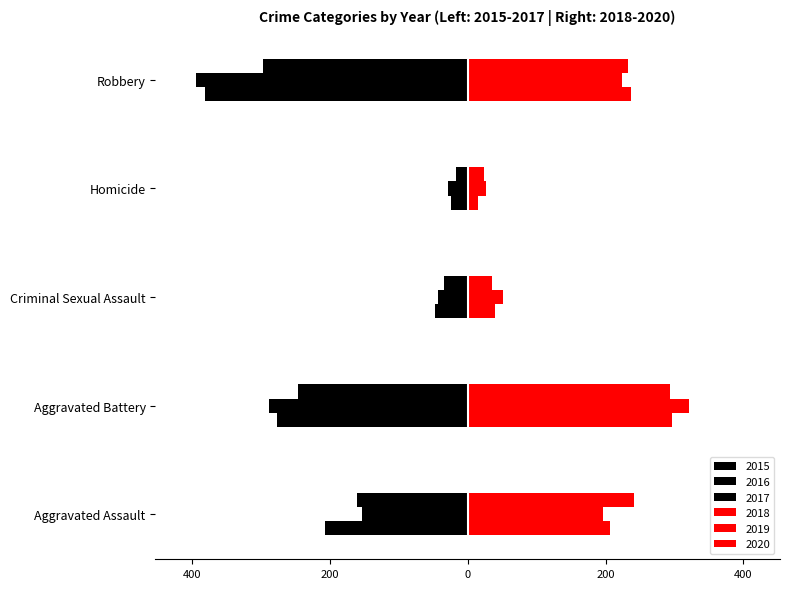

How many bars are there in each group?

6